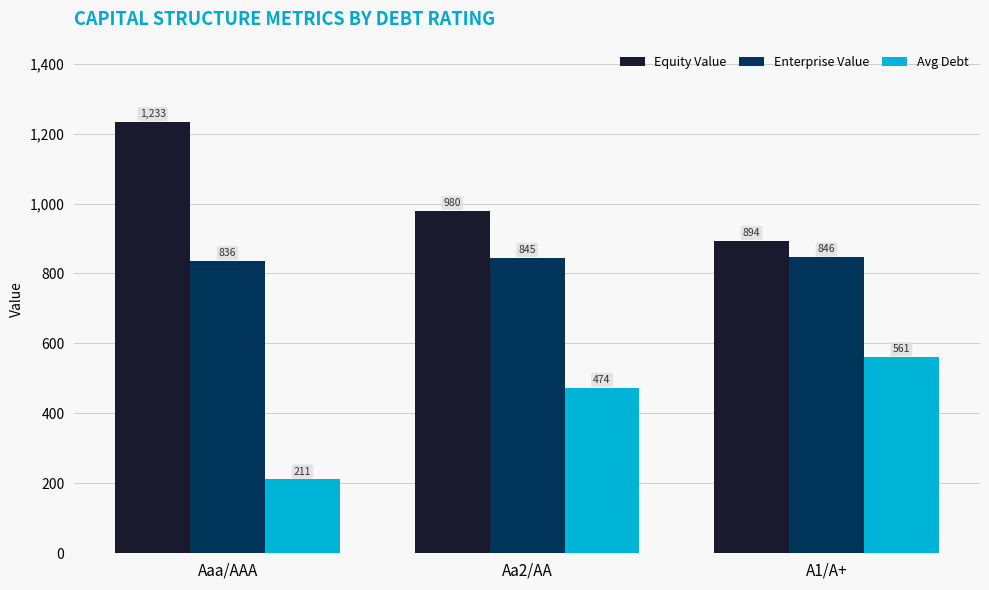

At which label does Equity Value first exceed 979?

Aaa/AAA